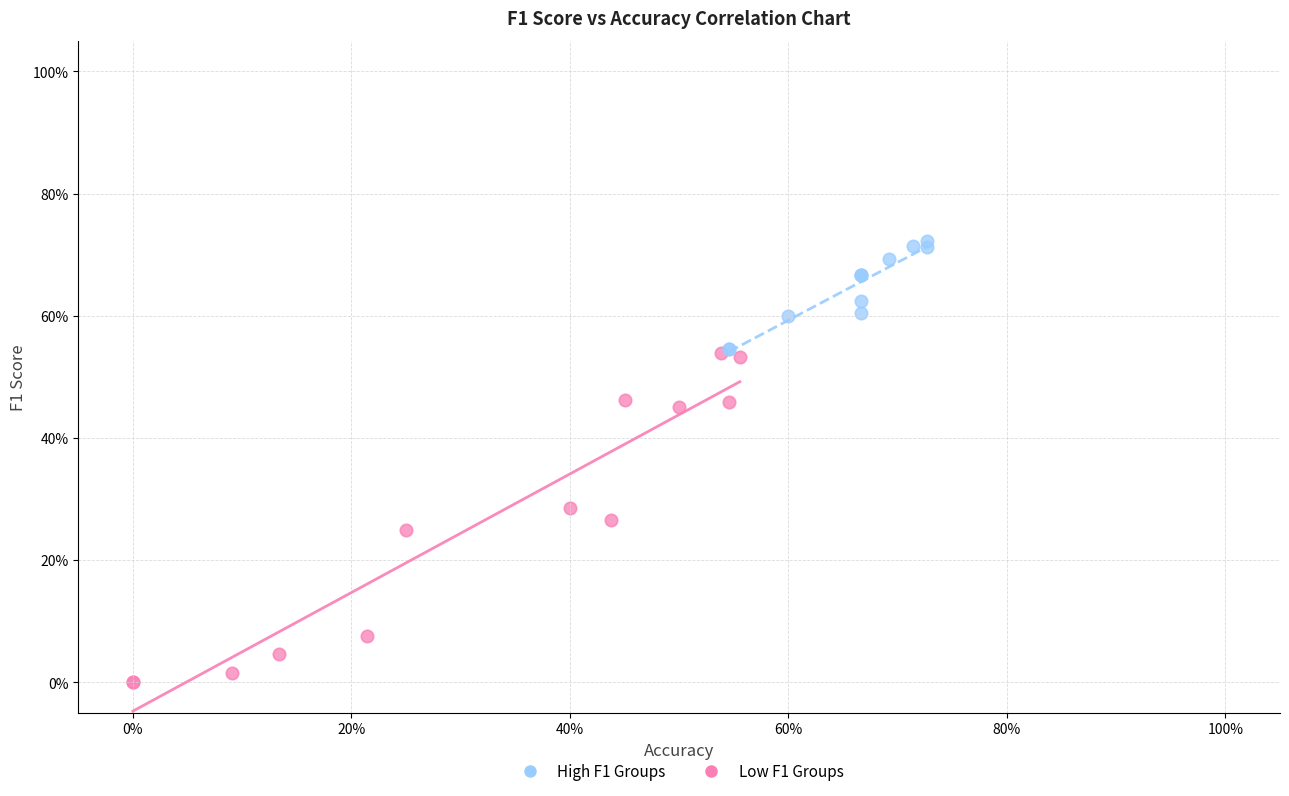

What are all the series names shown in the legend?

High F1 Groups, Low F1 Groups